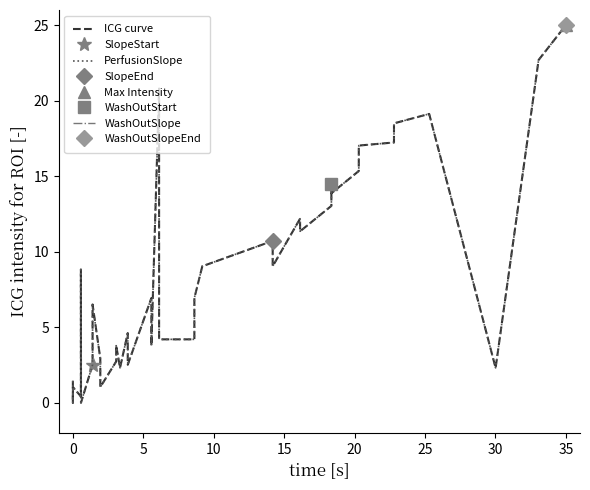

True or false: PerfusionSlope and ICG curve intersect in this chart.

False